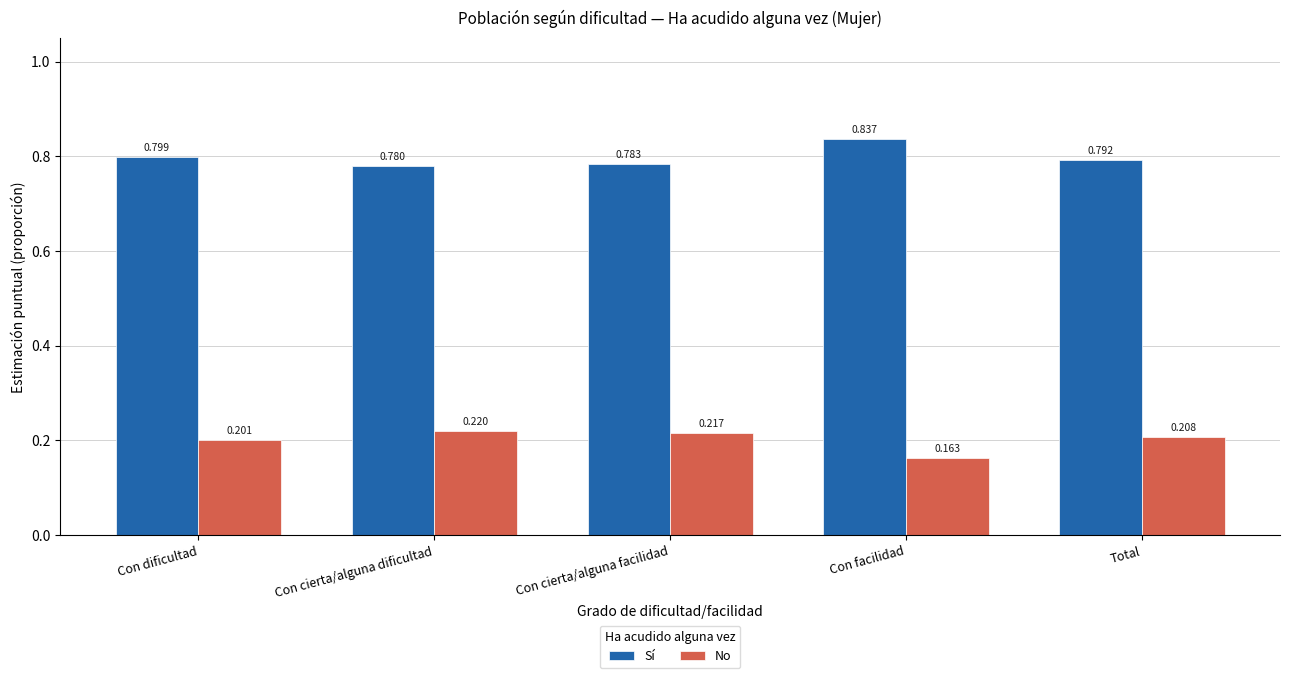

At which category does the chart reach its peak across all series?

Con facilidad